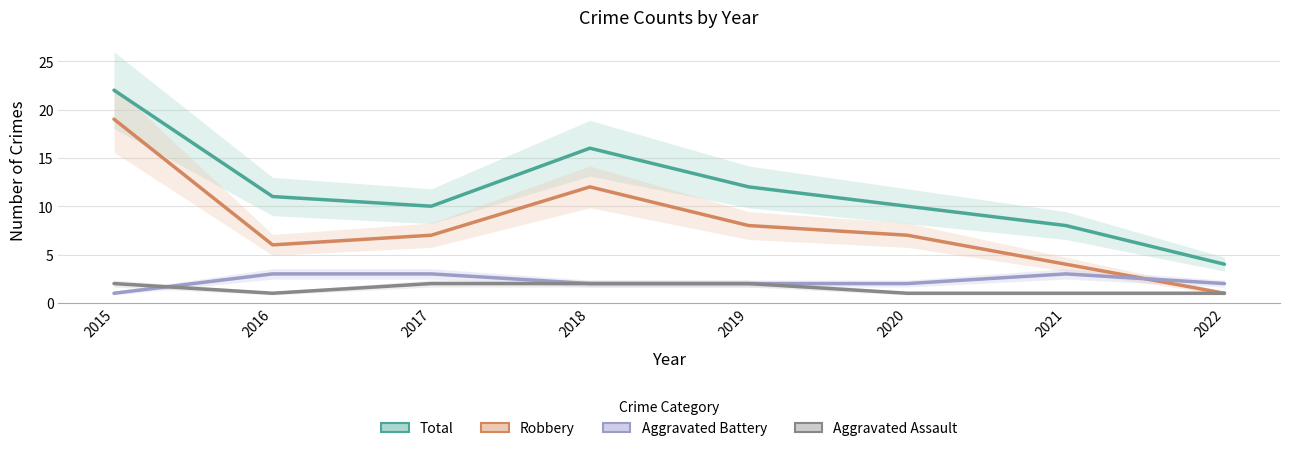

At which label does Total reach its minimum?

2022